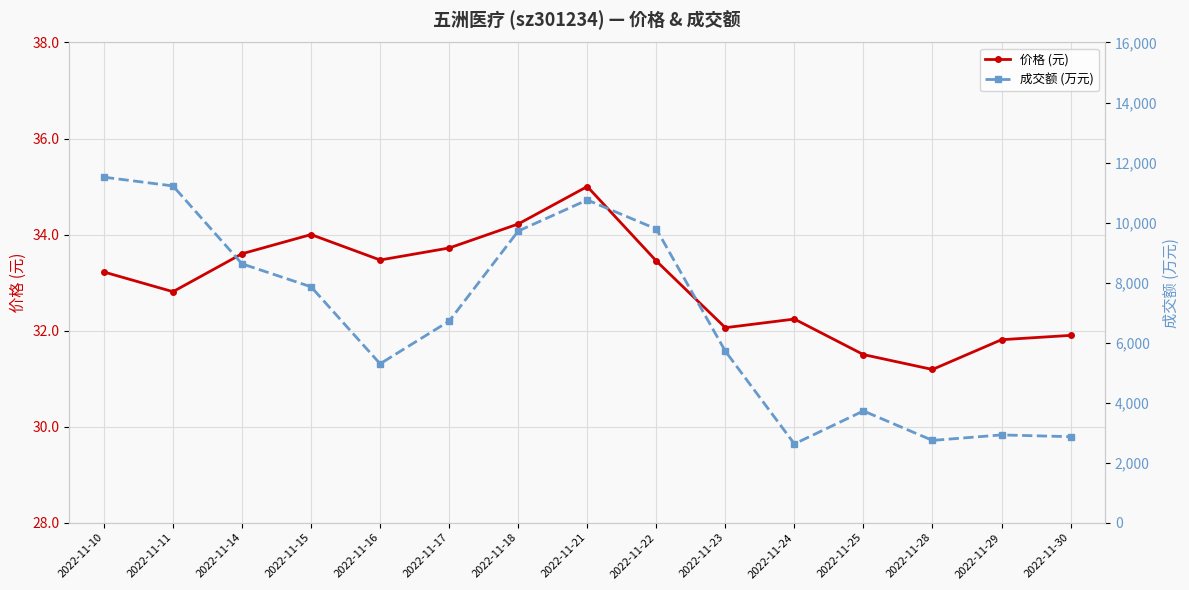

True or false: 价格 (元) and 成交额 (万元) cross at least once.

False